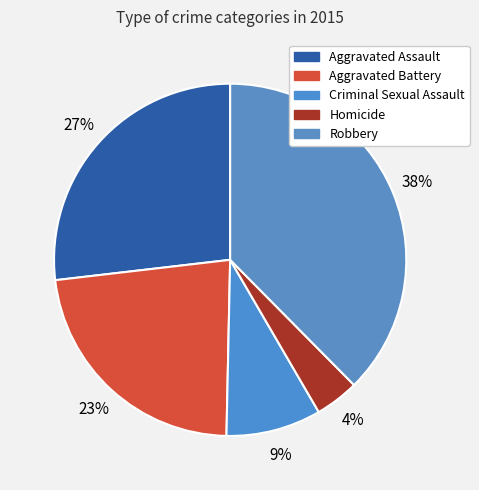

What is the total percentage of Aggravated Battery and Aggravated Assault?

49.7%